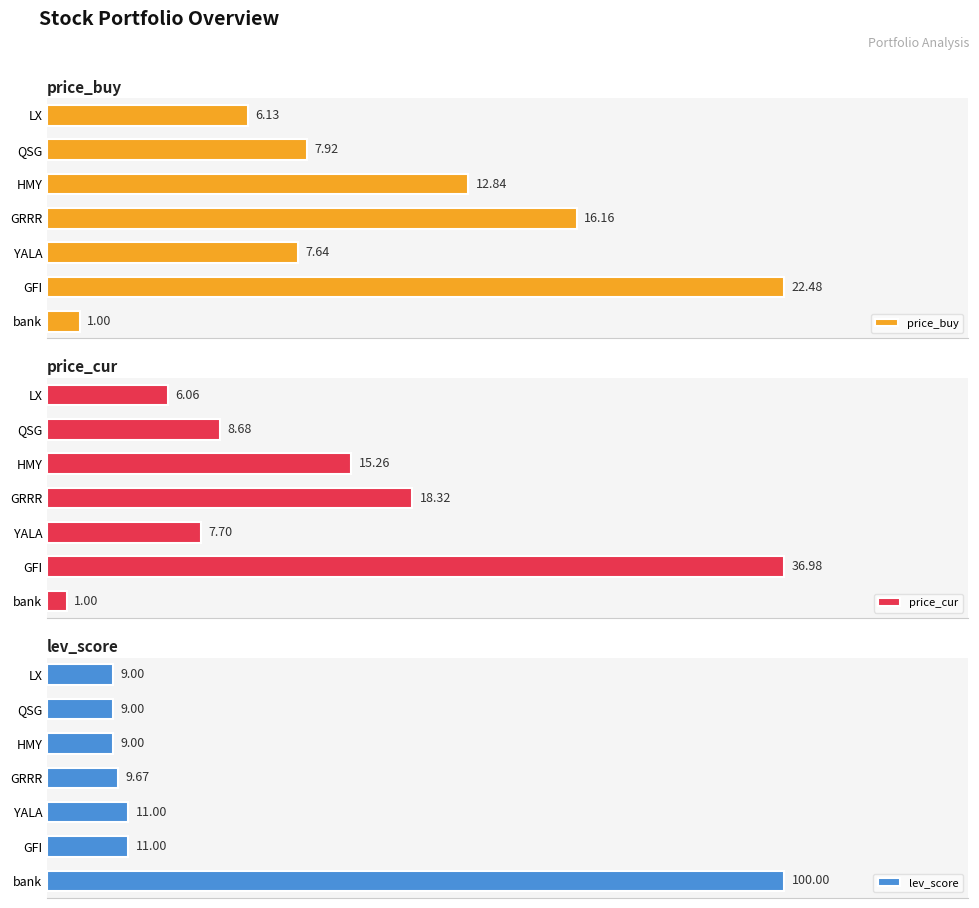

At which label is price_buy closest to 11?

HMY